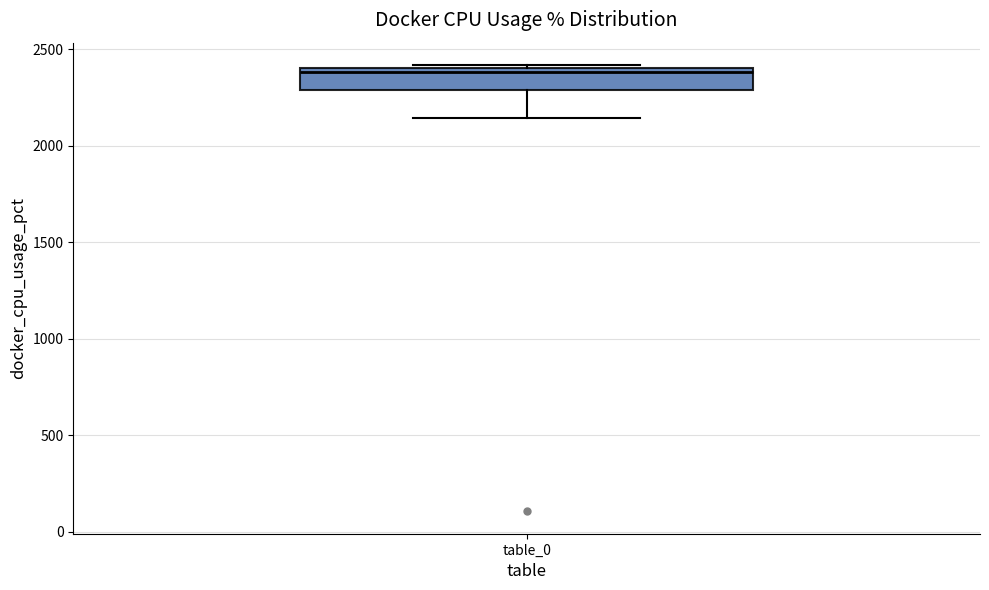

Where is the lower edge of the box for table_0 on the y-axis? The values are not printed on the chart, so give them approximately, as read against the axis.

2300